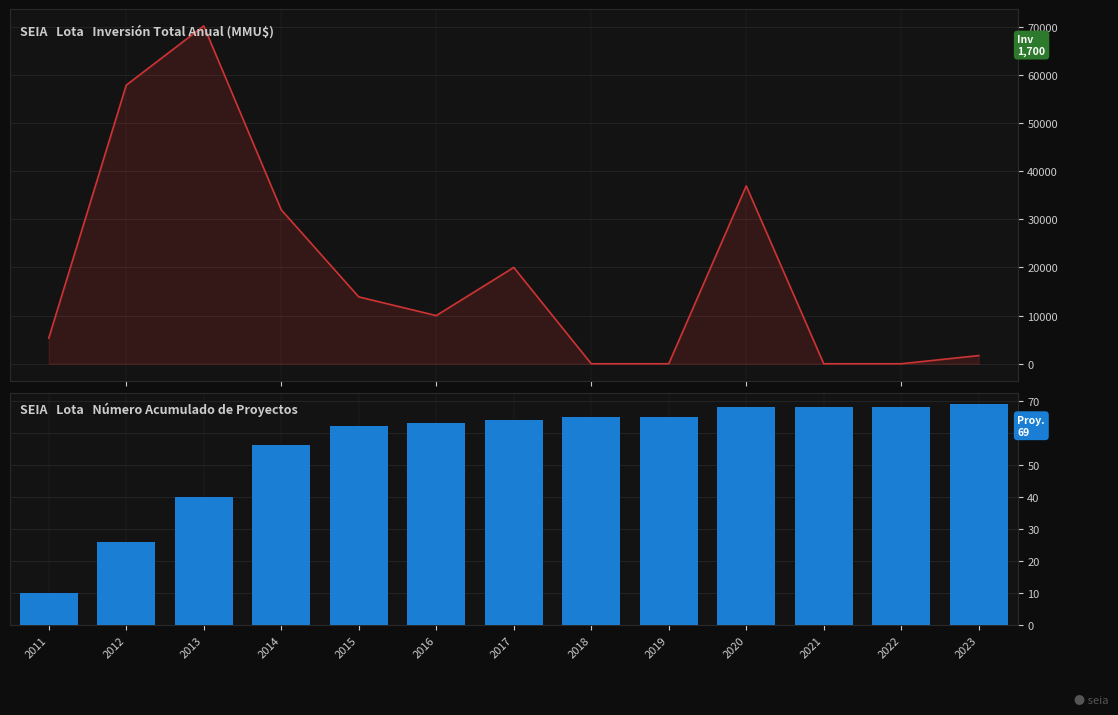

Where is Inversión(MMU$) nearest to the value 35074?

2020